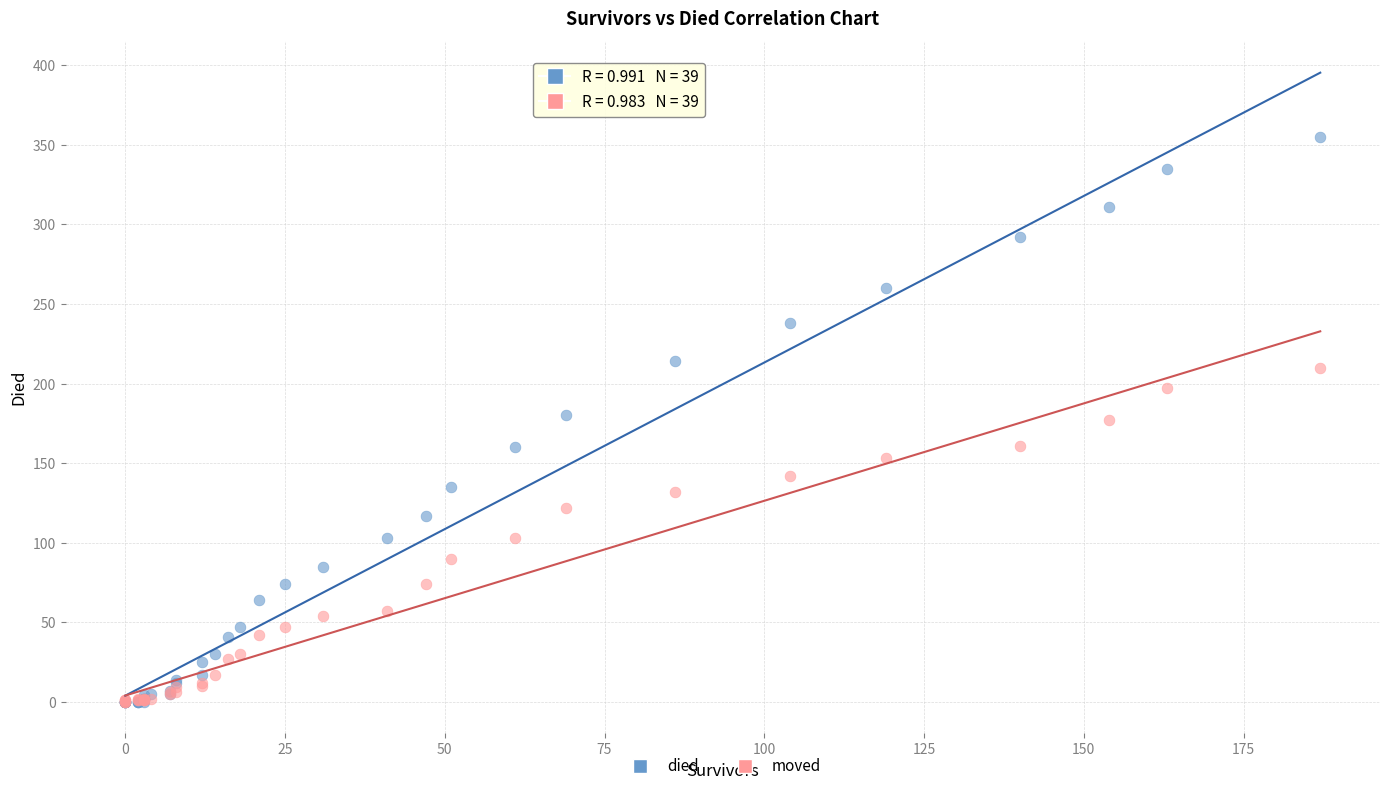

Which series has the widest spread of Y values?

died